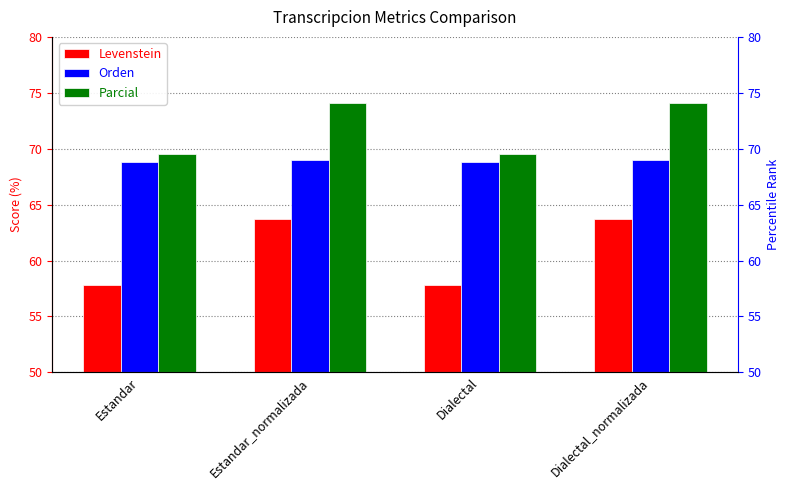

Reading left to right, what are all the values shown in this chart?

Levenstein: 57.8	63.7	57.8	63.7
Orden: 68.8	69.0	68.8	69.0
Parcial: 69.5	74.1	69.5	74.1